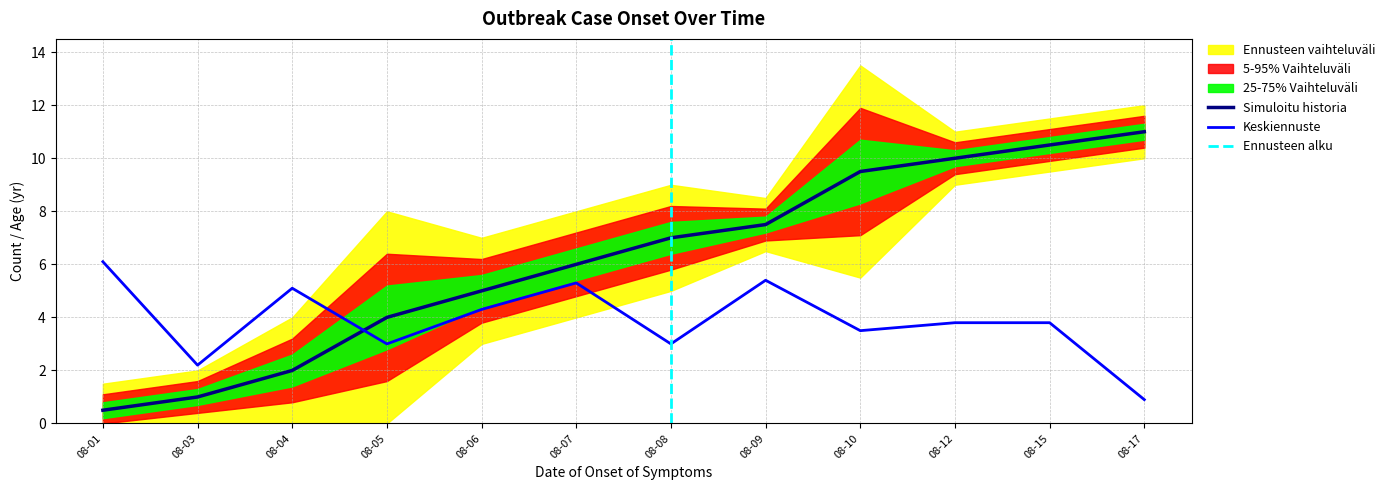

Rank the categories by Simuloitu historia value from highest to lowest.

08-17, 08-15, 08-12, 08-10, 08-09, 08-08, 08-07, 08-06, 08-05, 08-04, 08-03, 08-01